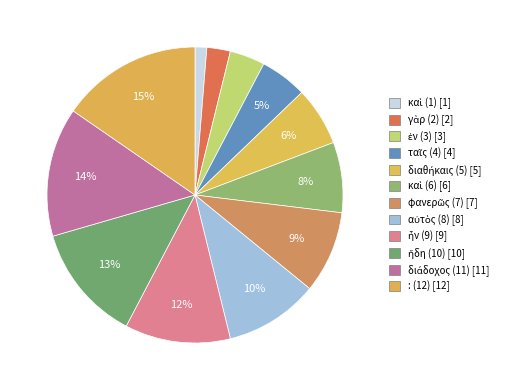

Do καὶ (6) and διαθήκαις (5) together represent more than half of the pie?

No